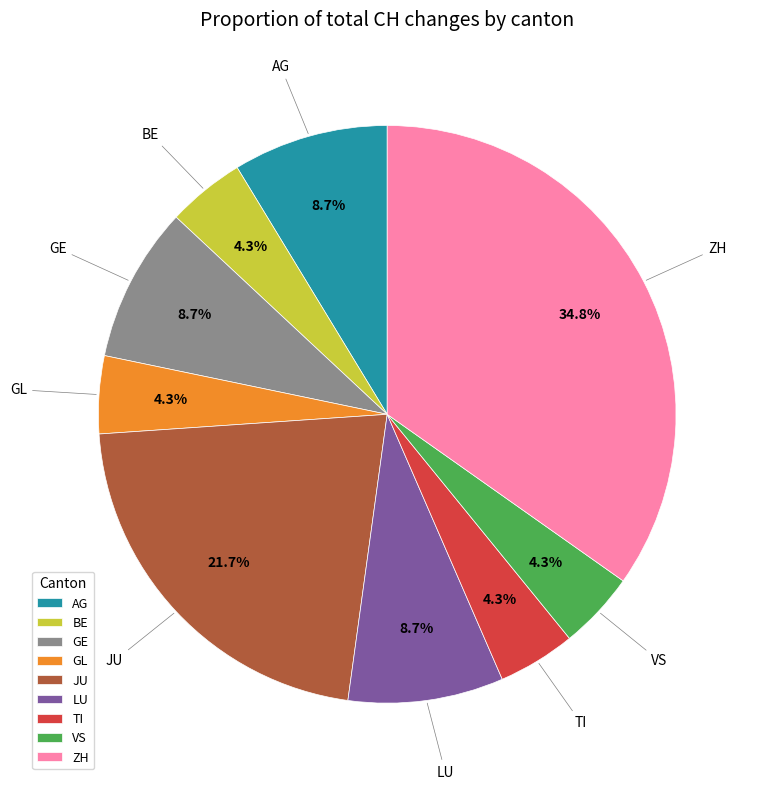

To the nearest percent, what is the average slice percentage?

11%